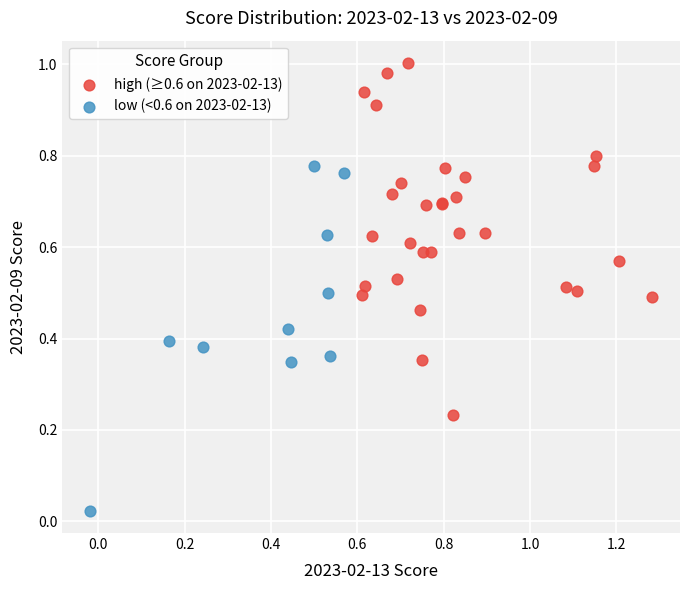

Which series reaches the maximum Y coordinate?

high (≥0.6 on 2023-02-13)